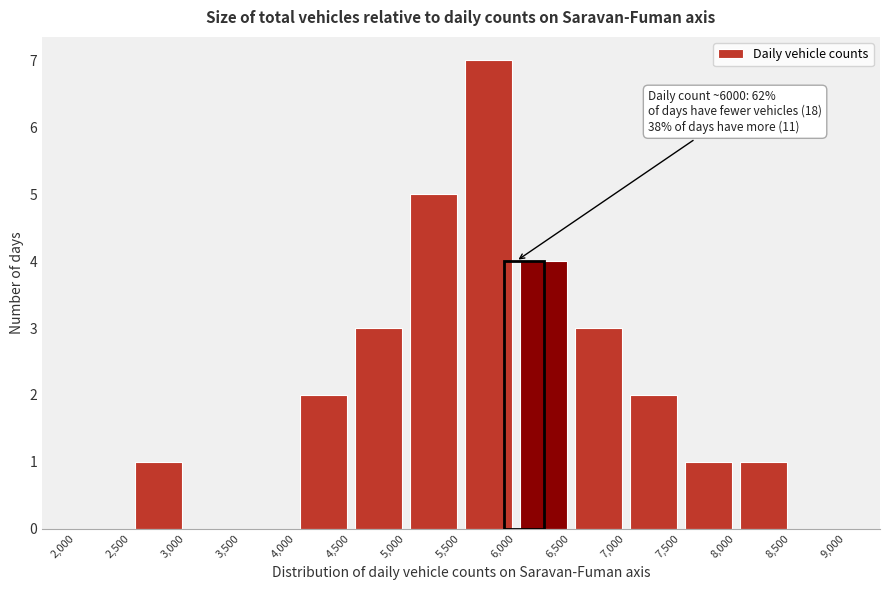

Over which range of the x-axis is the bar tallest?

5,500 to 6,000